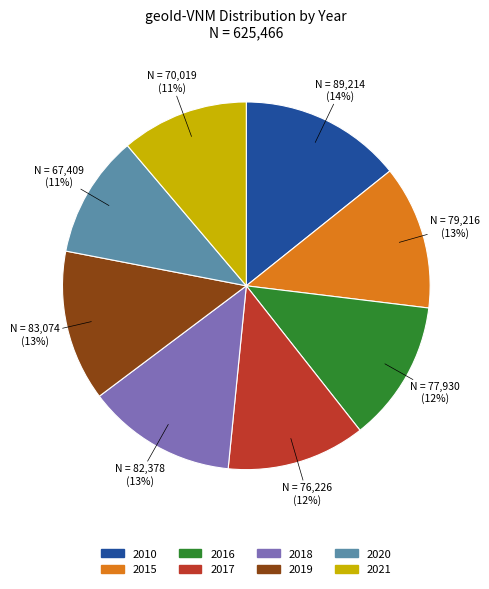

Is the sum of 2019 and 2015 greater than half?

No